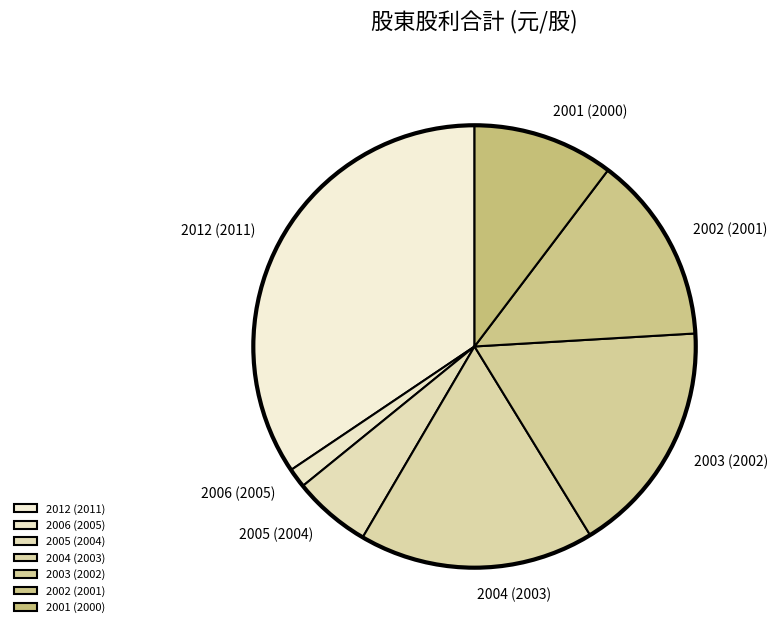

Which has a higher value, 2005 (2004) or 2003 (2002)?

2003 (2002)